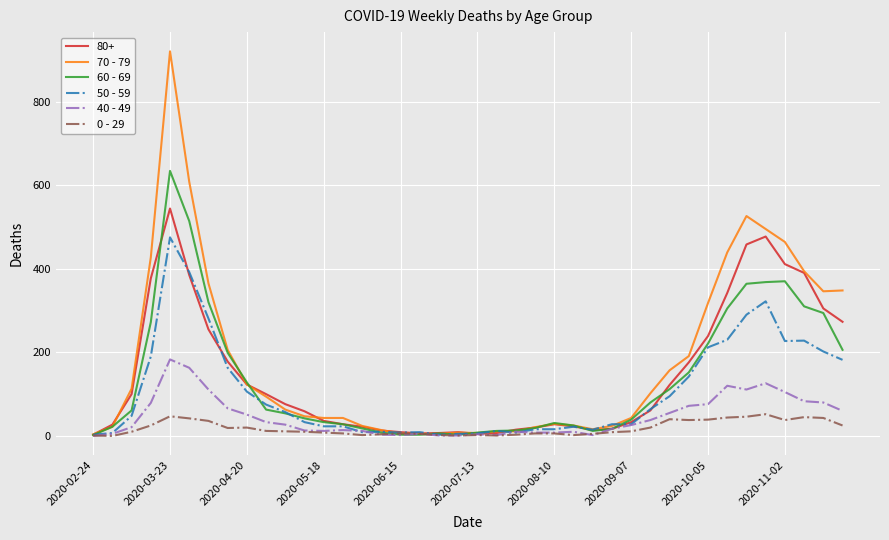

Which series has the widest spread of values?

70 - 79